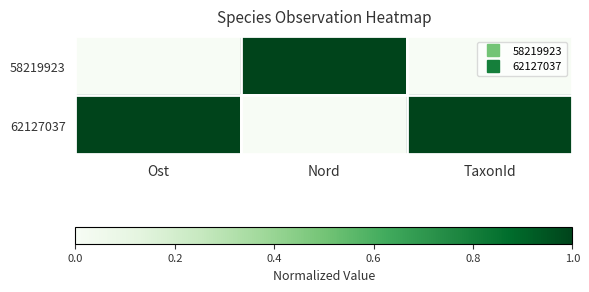

What is the greatest value displayed?

1